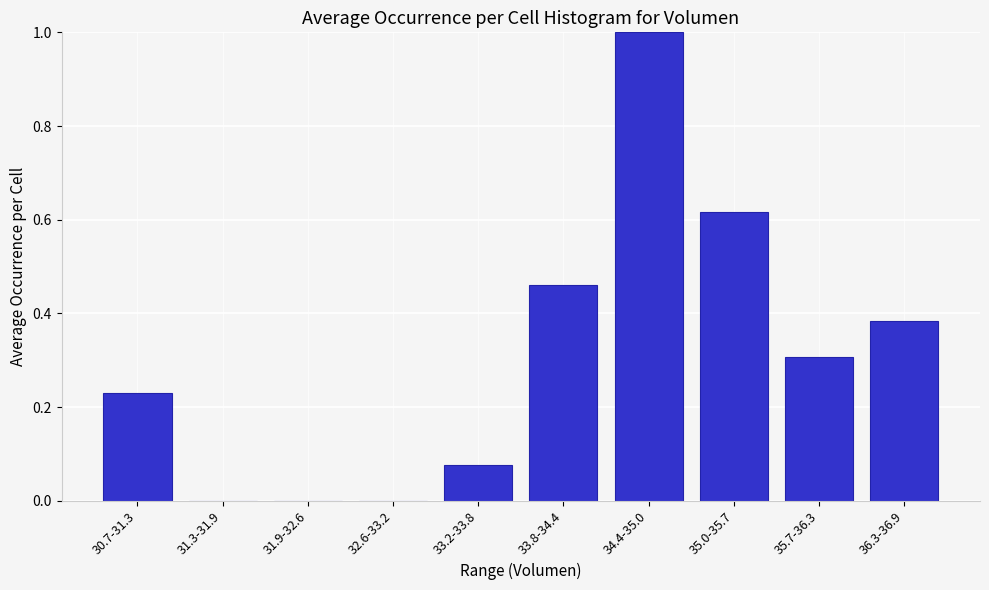

Between 30.7-31.3 and 31.9-32.6, which is larger?

30.7-31.3